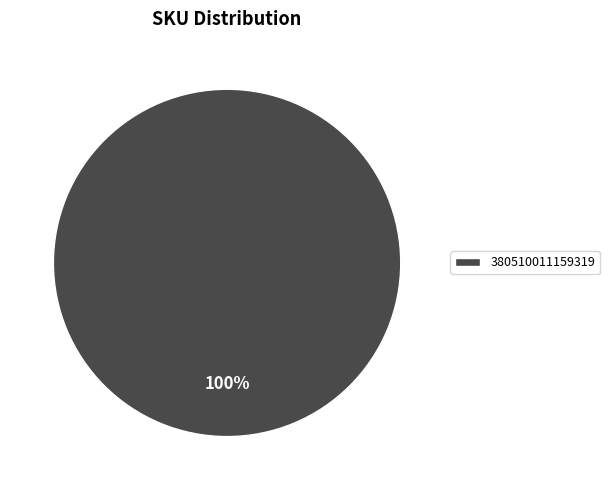

Rank the categories by value from lowest to highest.

380510011159319